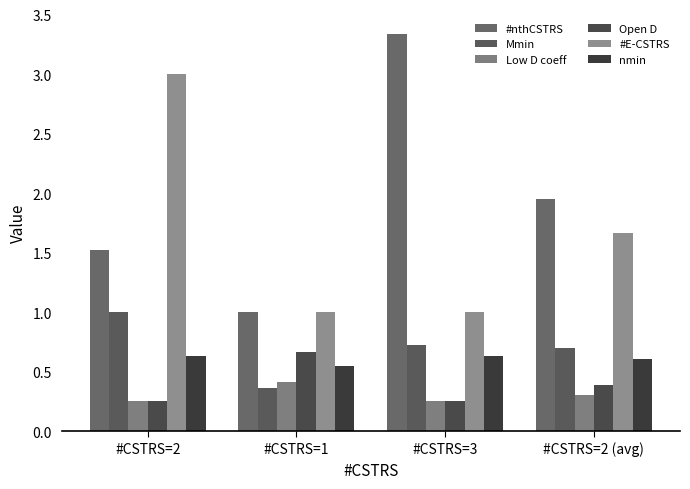

Which series has the largest total across all categories?

#nthCSTRS